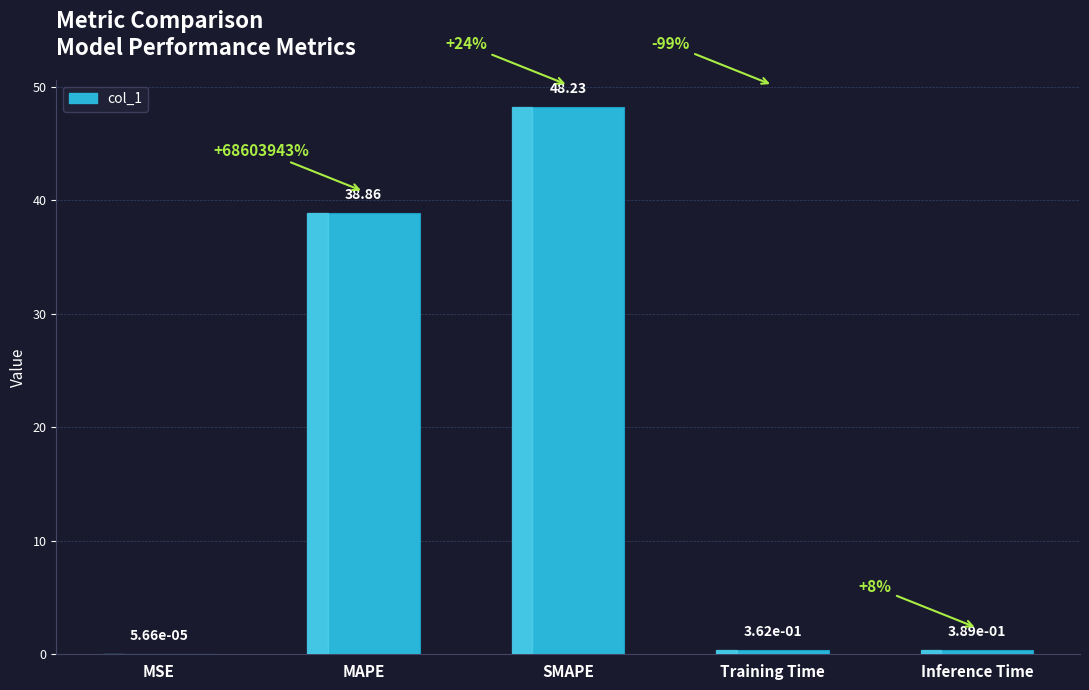

Which category has the highest value across all series?

SMAPE